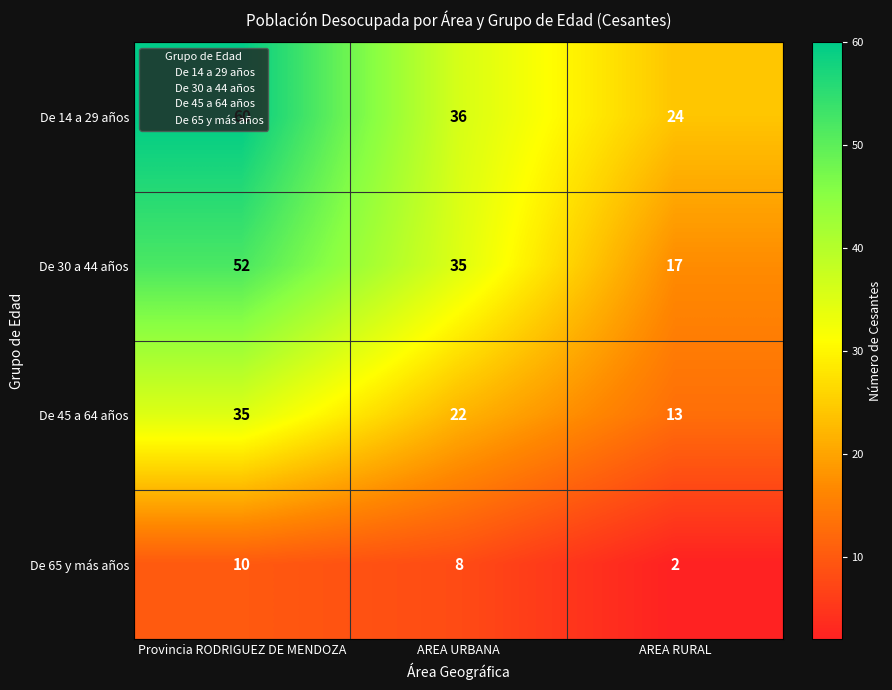

What value does the De 45 a 64 años series have at AREA URBANA, to the nearest 5?

20